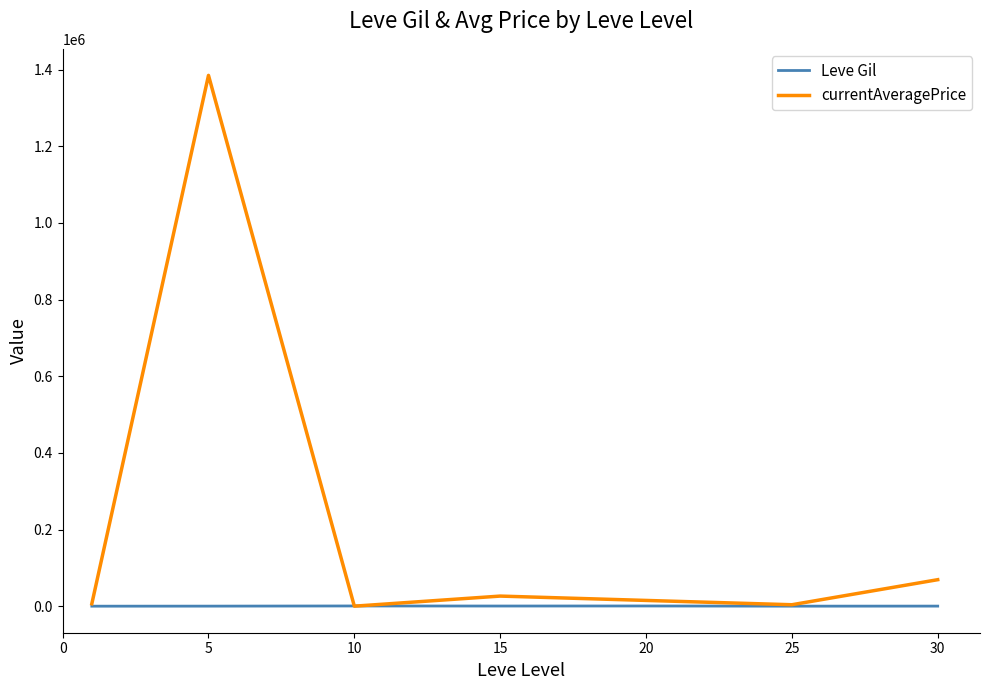

Which series has the largest total across all categories?

currentAveragePrice